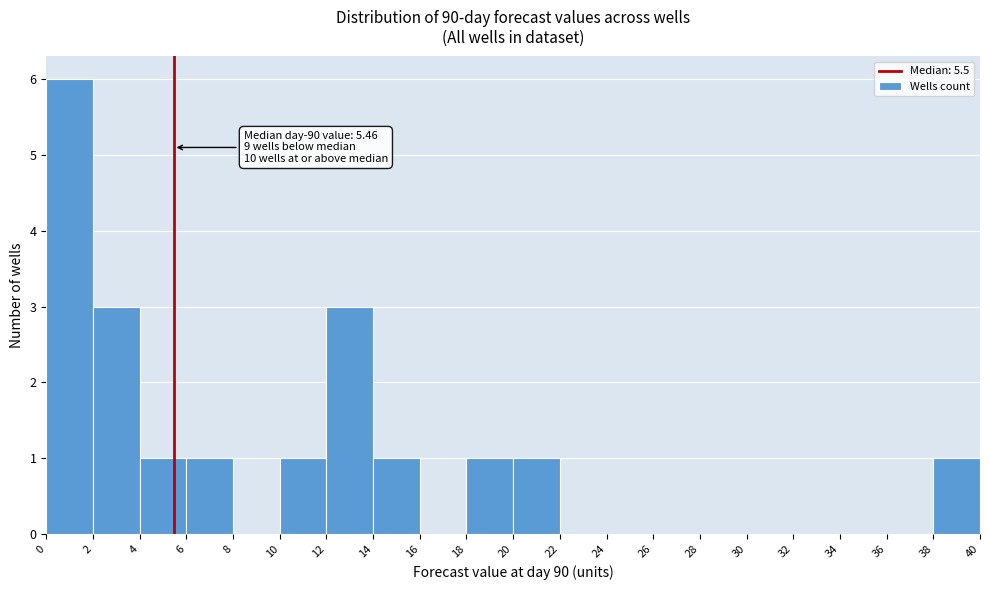

Which range on the x-axis has the tallest bar?

0 to 2